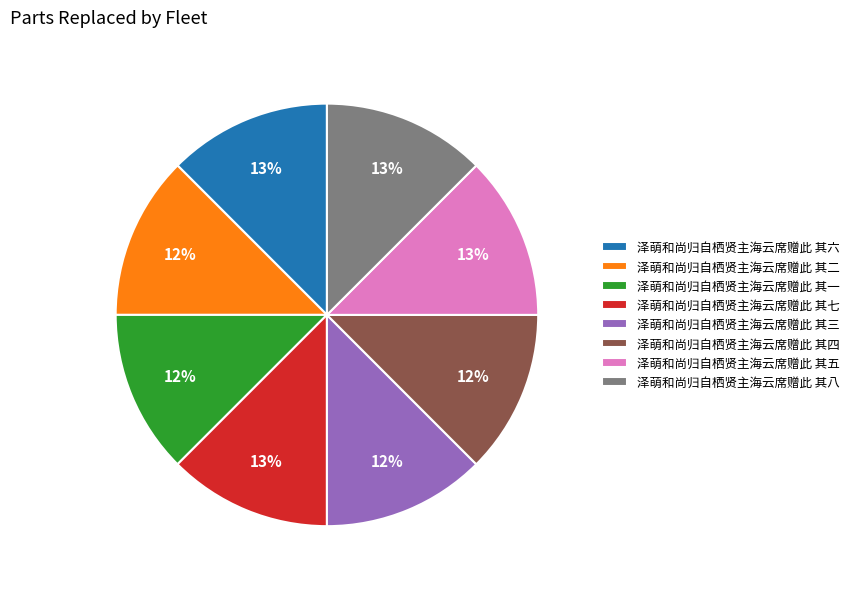

True or false: 泽萌和尚归自栖贤主海云席赠此 其四 accounts for 12% of the total.

True